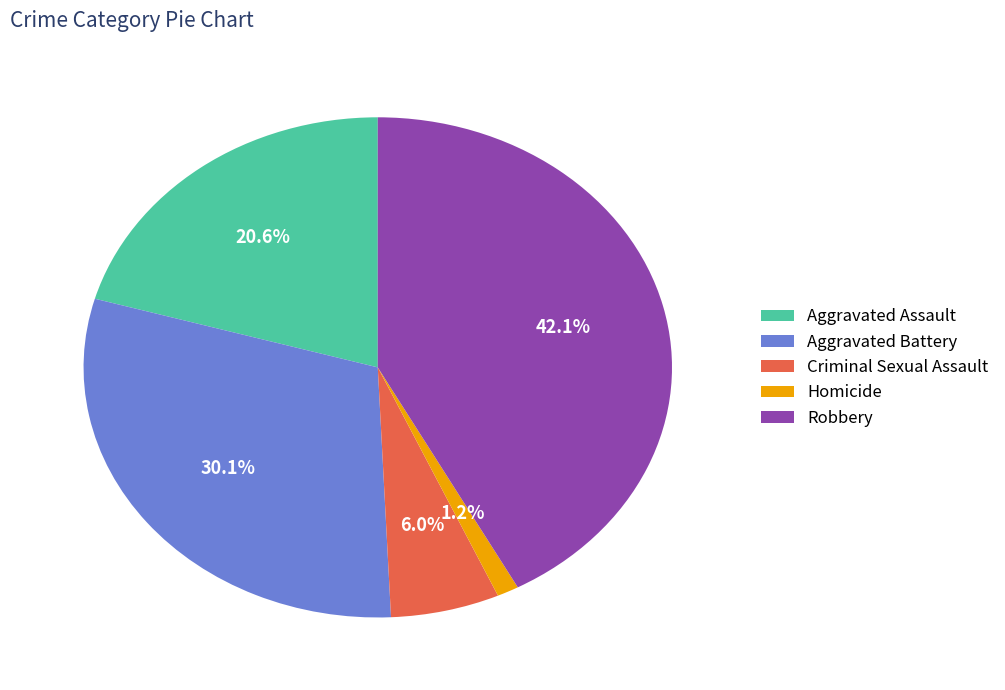

To the nearest percent, what percentage of the pie is Aggravated Assault?

21%